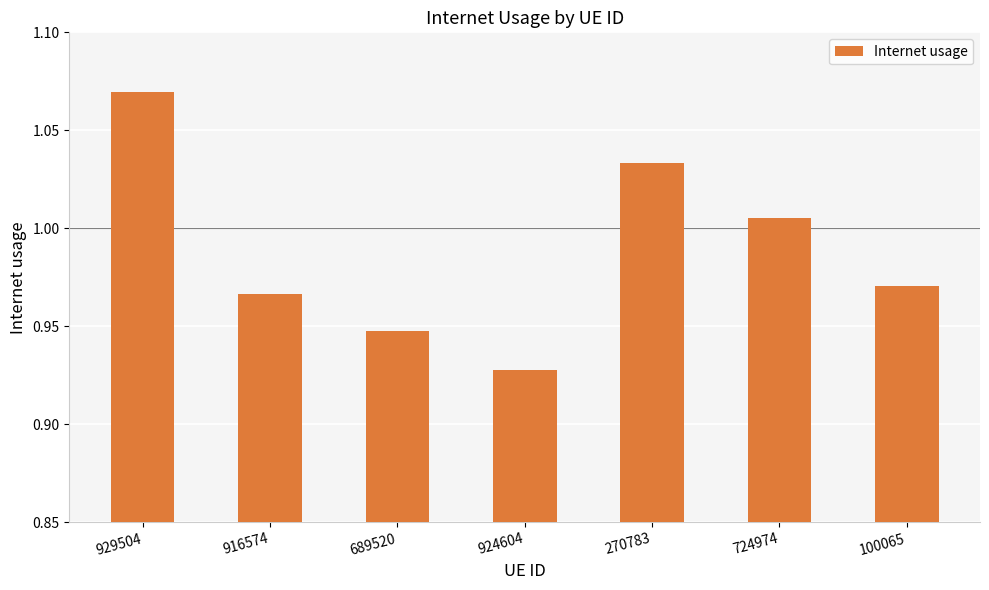

What is the label of the 4th bar from the left?

924604